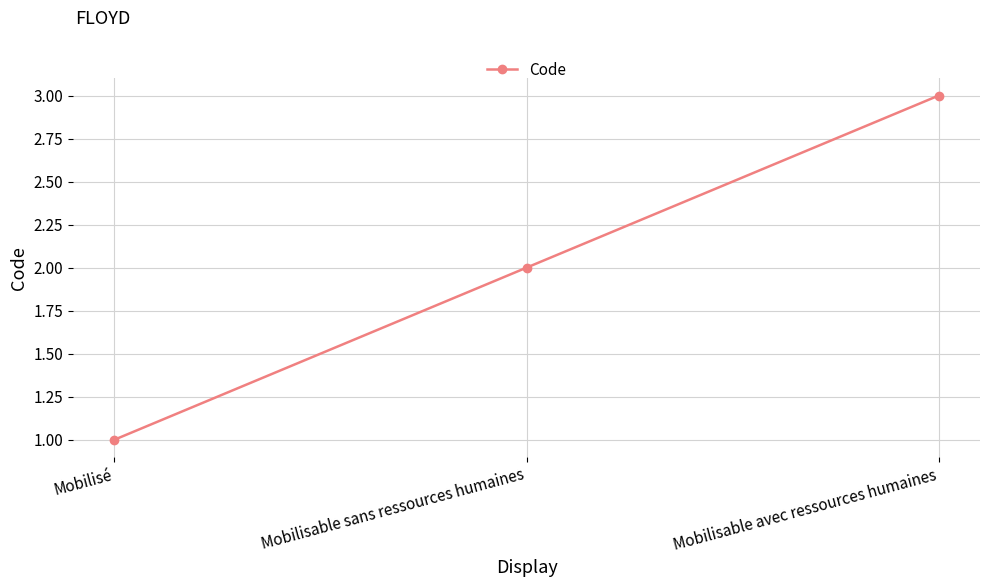

Where is the data nearest to the value 2?

Mobilisable sans ressources humaines